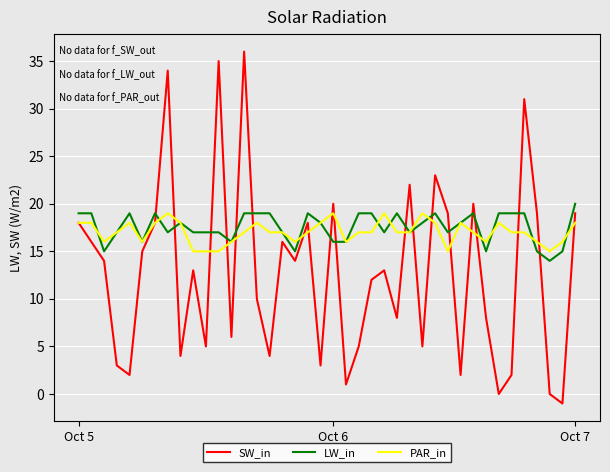

How many intersections are there between LW_in and SW_in?

16